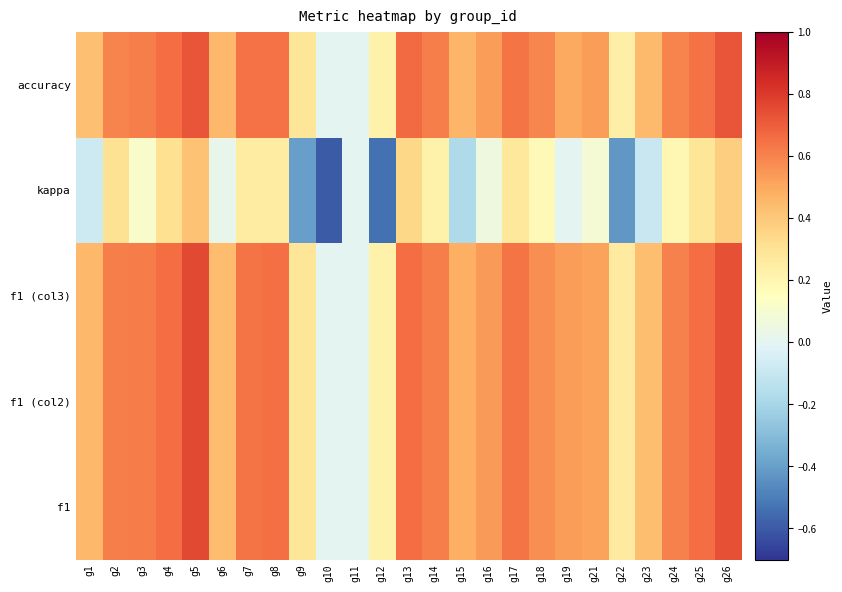

Reading right to left, transcribe all the data shown in this chart.

f1: g26=0.7	g25=0.7	g24=0.6	g23=0.4	g22=0.3	g21=0.5	g19=0.5	g18=0.6	g17=0.6	g16=0.5	g15=0.5	g14=0.6	g13=0.7	g12=0.2	g11=0.0	g10=0.0	g9=0.3	g8=0.6	g7=0.6	g6=0.4	g5=0.8	g4=0.7	g3=0.6	g2=0.6	g1=0.5
f1 (col2): g26=0.7	g25=0.7	g24=0.6	g23=0.4	g22=0.3	g21=0.5	g19=0.5	g18=0.6	g17=0.6	g16=0.5	g15=0.5	g14=0.6	g13=0.7	g12=0.2	g11=0.0	g10=0.0	g9=0.3	g8=0.6	g7=0.6	g6=0.4	g5=0.8	g4=0.7	g3=0.6	g2=0.6	g1=0.5
f1 (col3): g26=0.7	g25=0.7	g24=0.6	g23=0.4	g22=0.3	g21=0.5	g19=0.5	g18=0.6	g17=0.6	g16=0.5	g15=0.5	g14=0.6	g13=0.7	g12=0.2	g11=0.0	g10=0.0	g9=0.3	g8=0.6	g7=0.6	g6=0.4	g5=0.8	g4=0.7	g3=0.6	g2=0.6	g1=0.5
kappa: g26=0.4	g25=0.3	g24=0.2	g23=-0.1	g22=-0.4	g21=0.1	g19=0.0	g18=0.2	g17=0.3	g16=0.1	g15=-0.2	g14=0.2	g13=0.3	g12=-0.5	g11=0.0	g10=-0.6	g9=-0.4	g8=0.3	g7=0.3	g6=0.0	g5=0.4	g4=0.3	g3=0.1	g2=0.3	g1=-0.1
accuracy: g26=0.7	g25=0.6	g24=0.6	g23=0.4	g22=0.2	g21=0.5	g19=0.5	g18=0.6	g17=0.6	g16=0.5	g15=0.5	g14=0.6	g13=0.7	g12=0.2	g11=0.0	g10=0.0	g9=0.3	g8=0.6	g7=0.6	g6=0.5	g5=0.7	g4=0.7	g3=0.6	g2=0.6	g1=0.4